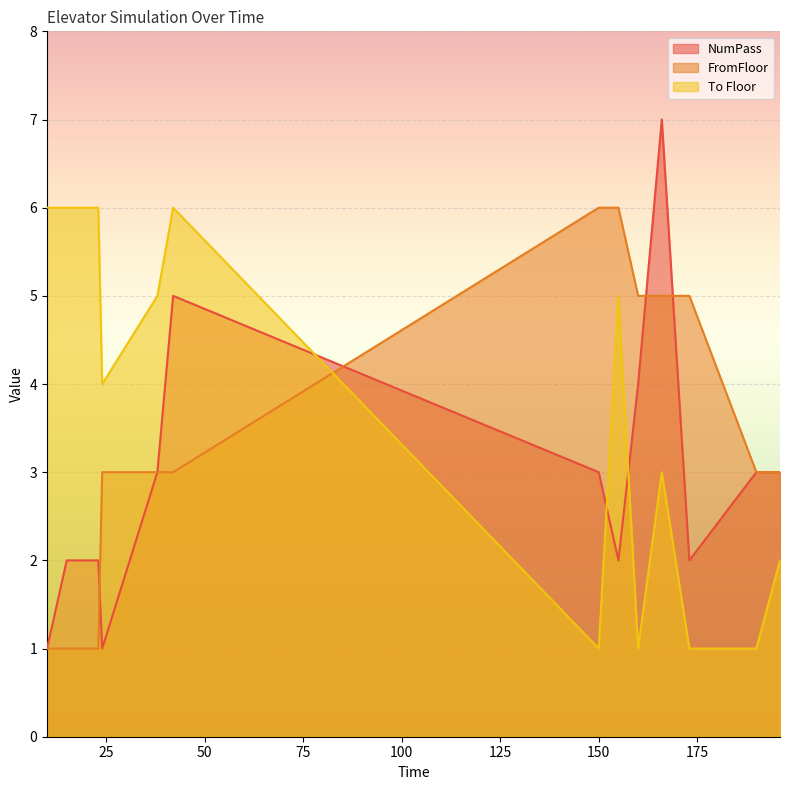

What is the minimum value for NumPass?

1